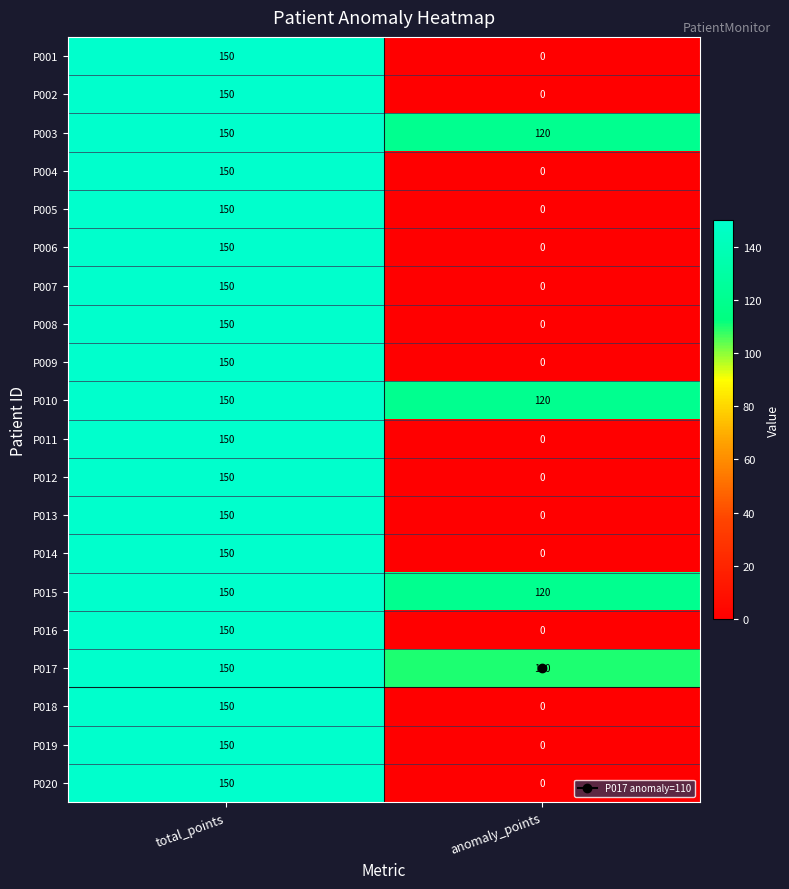

What is the approximate value of P013 at total_points, to the nearest 10?

150